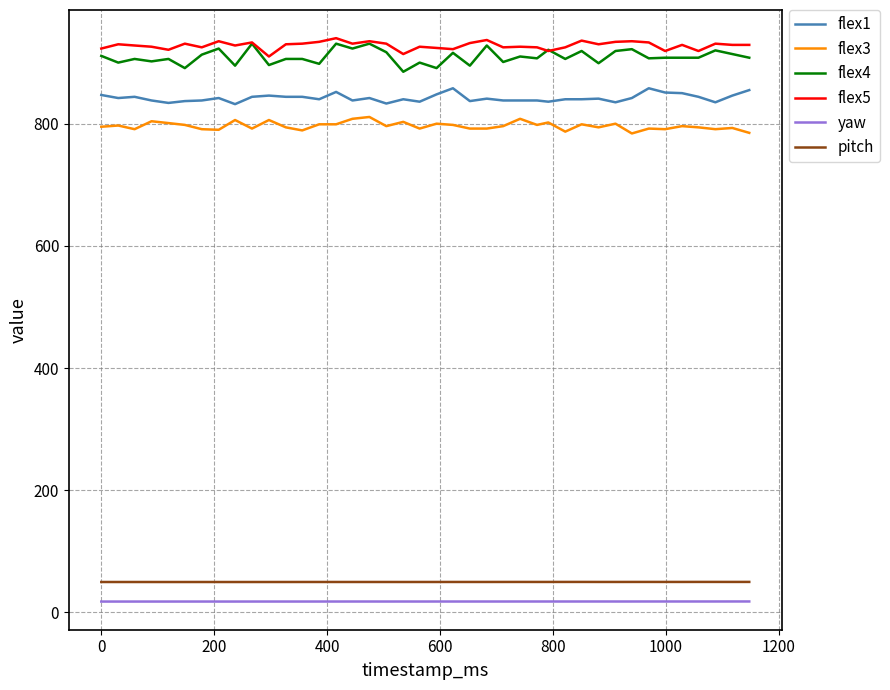

What is the minimum value for flex5?

910.0